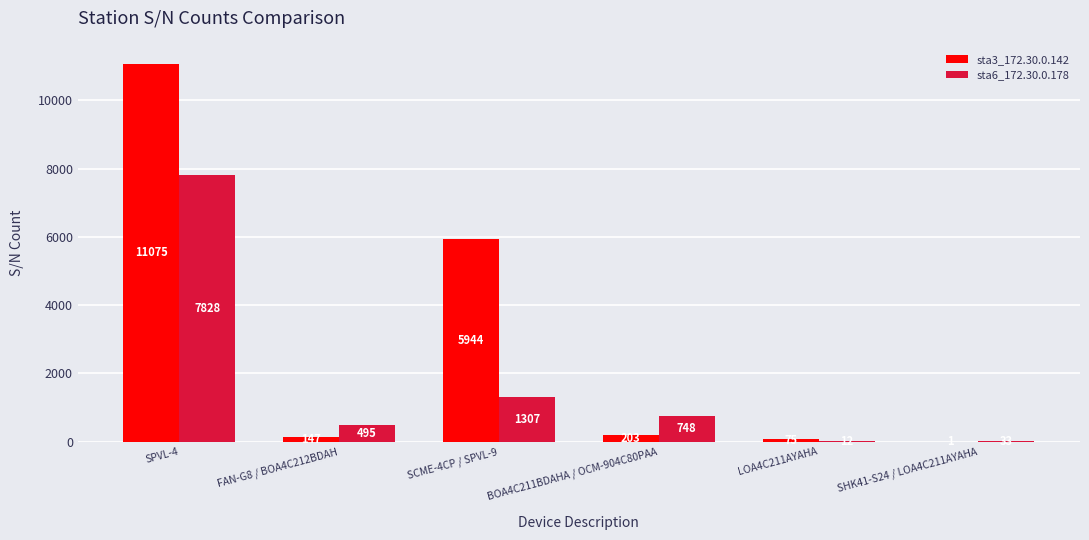

Is it true that sta6_172.30.0.178 equals 33 at SHK41-S24 / LOA4C211AYAHA?

True